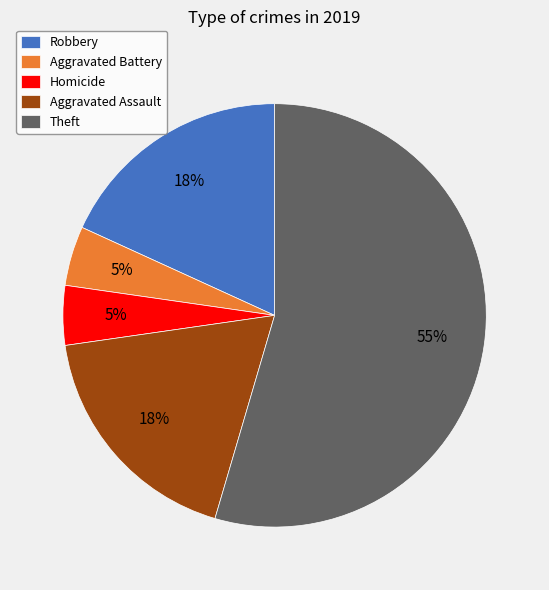

How many slices are in this pie chart?

5